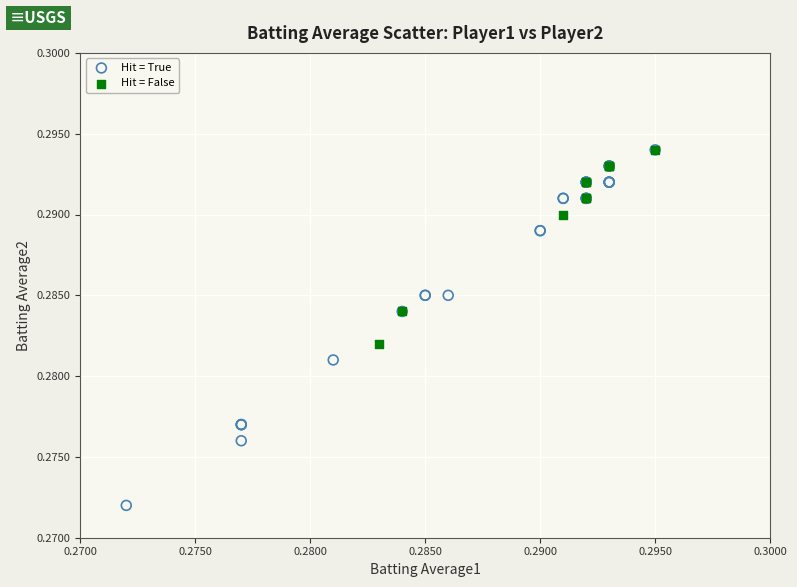

Which series has the widest spread of Y values?

Hit = True